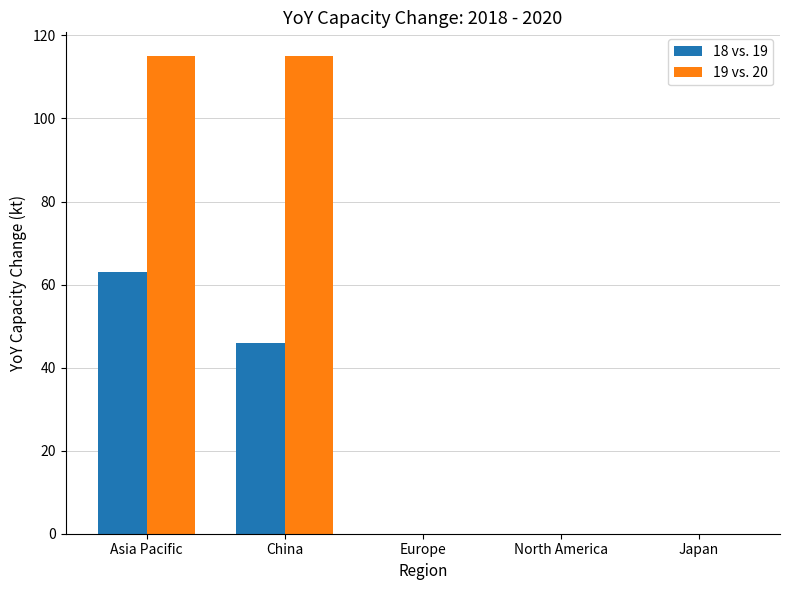

At which category is the sum across all series the highest?

Asia Pacific